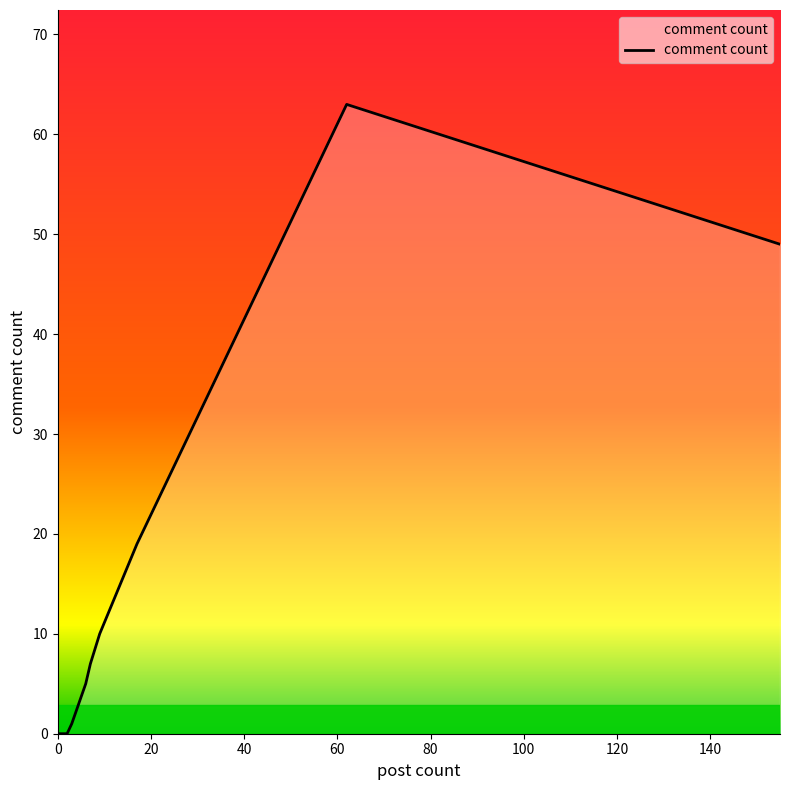

What is the maximum value shown in the chart?

63